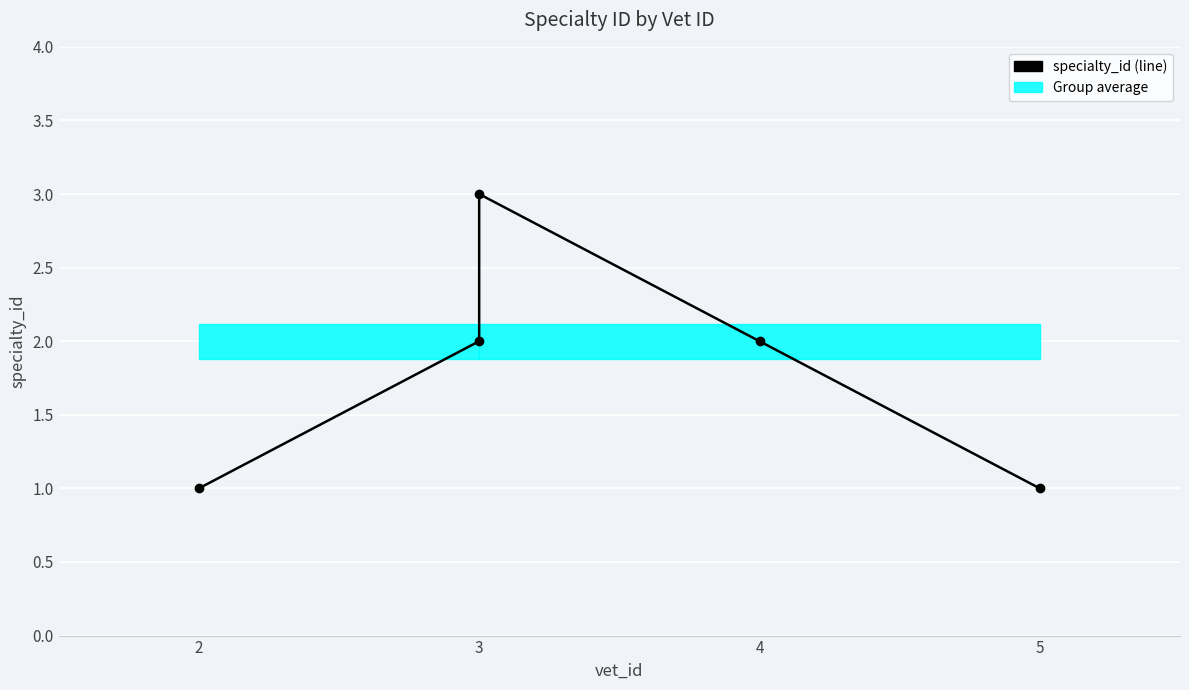

Reading left to right, what are all the values shown in this chart?

1	2	3	2	1